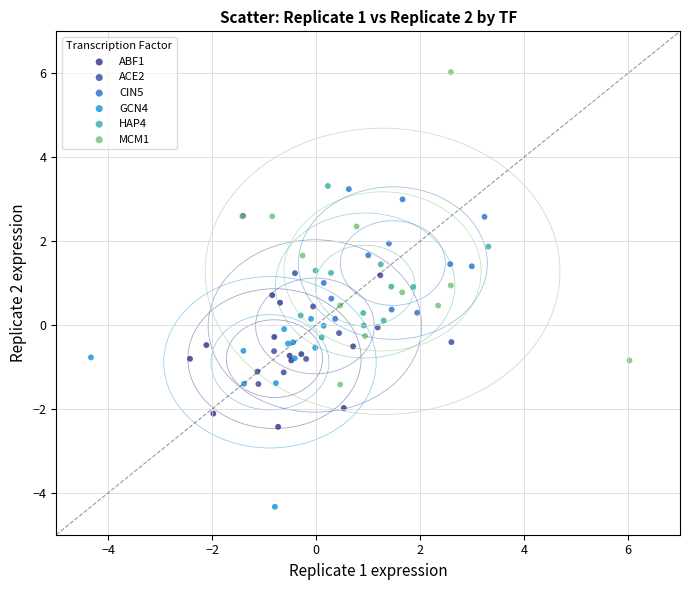

Which series contains the lowest Y value?

GCN4